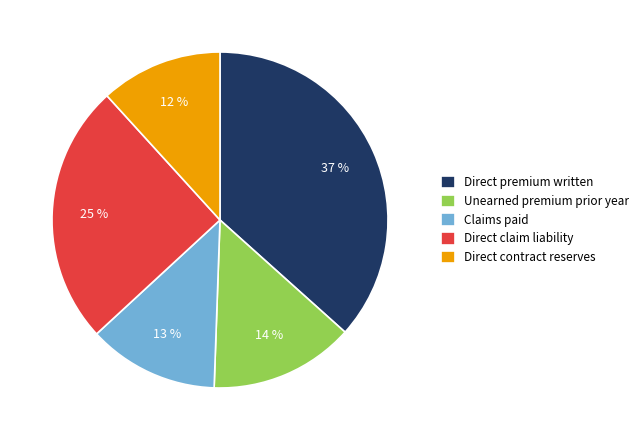

Count the number of slices in the pie.

5